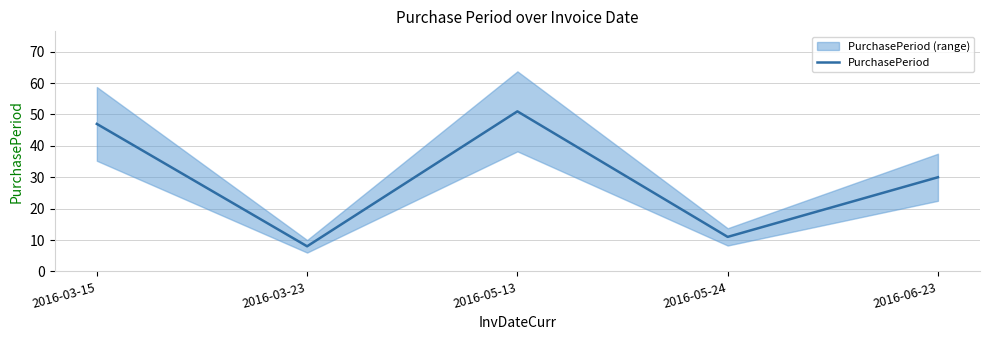

Rank the categories by value from lowest to highest.

2016-03-23, 2016-05-24, 2016-06-23, 2016-03-15, 2016-05-13